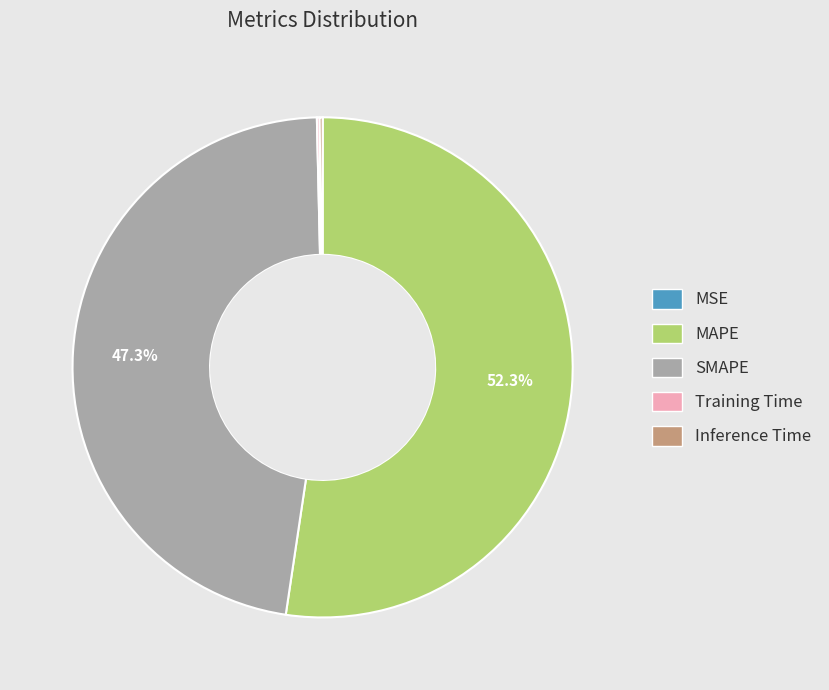

Which has a higher value, SMAPE or MAPE?

MAPE